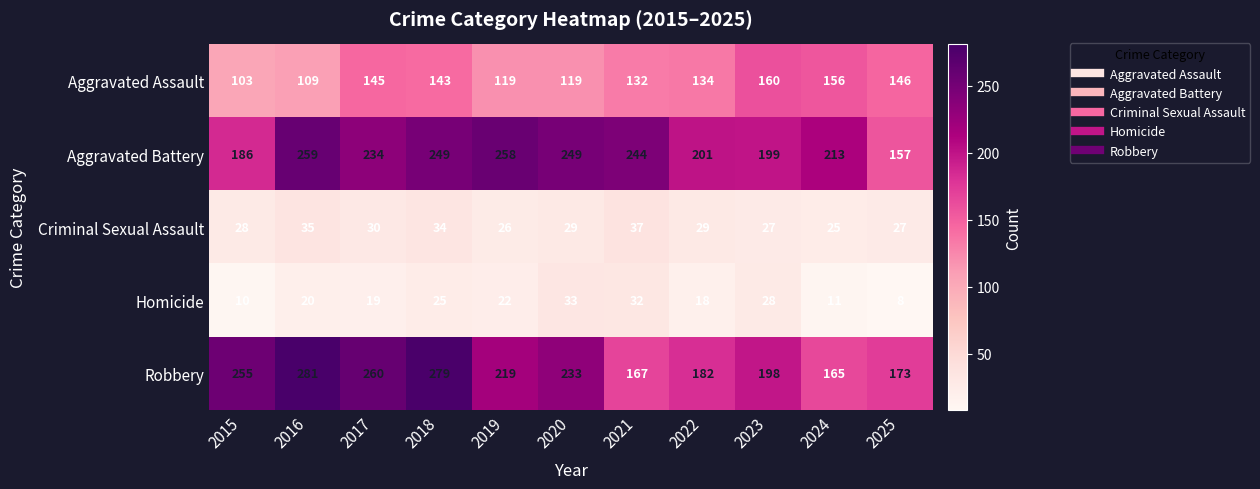

What is the smallest value displayed?

8